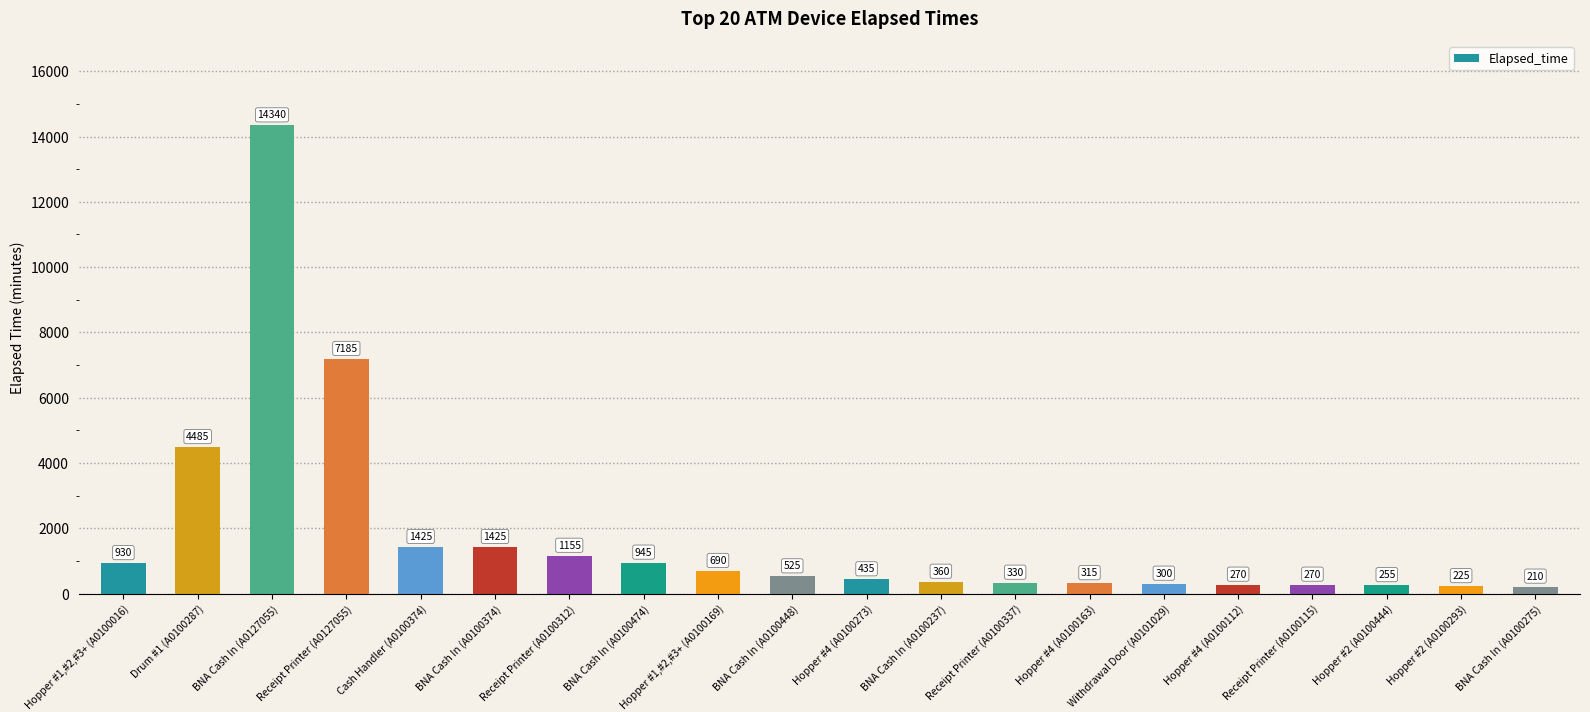

The value at Receipt Printer (A0100312) is 2060. True or false?

False